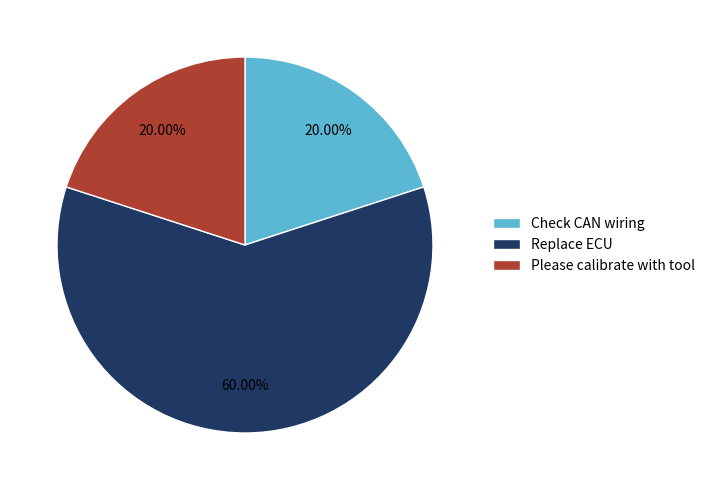

The Please calibrate with tool slice represents 9% of the pie. True or false?

False